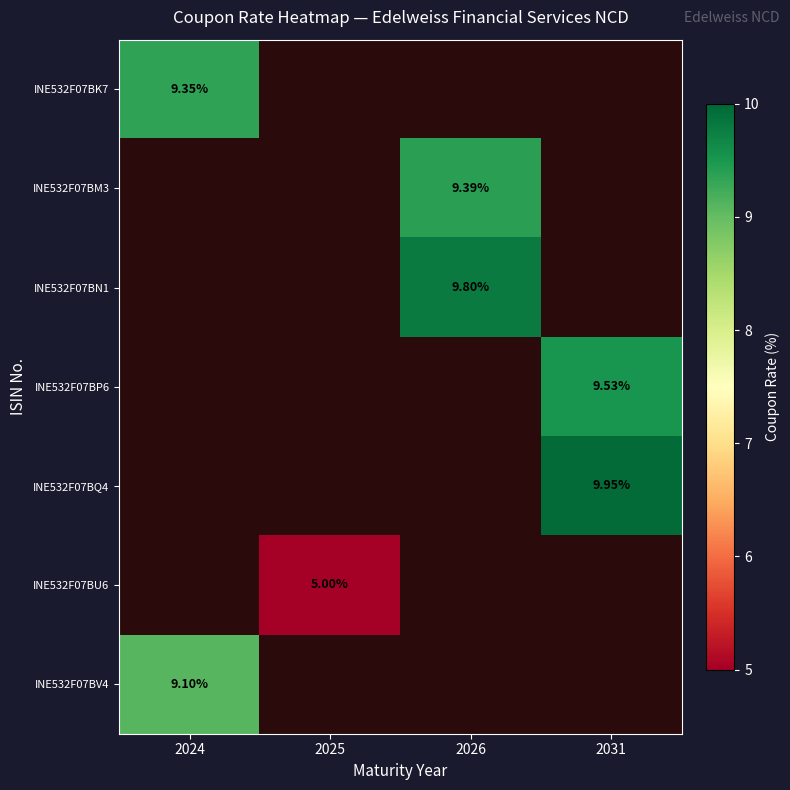

How many data points does each series have?

4